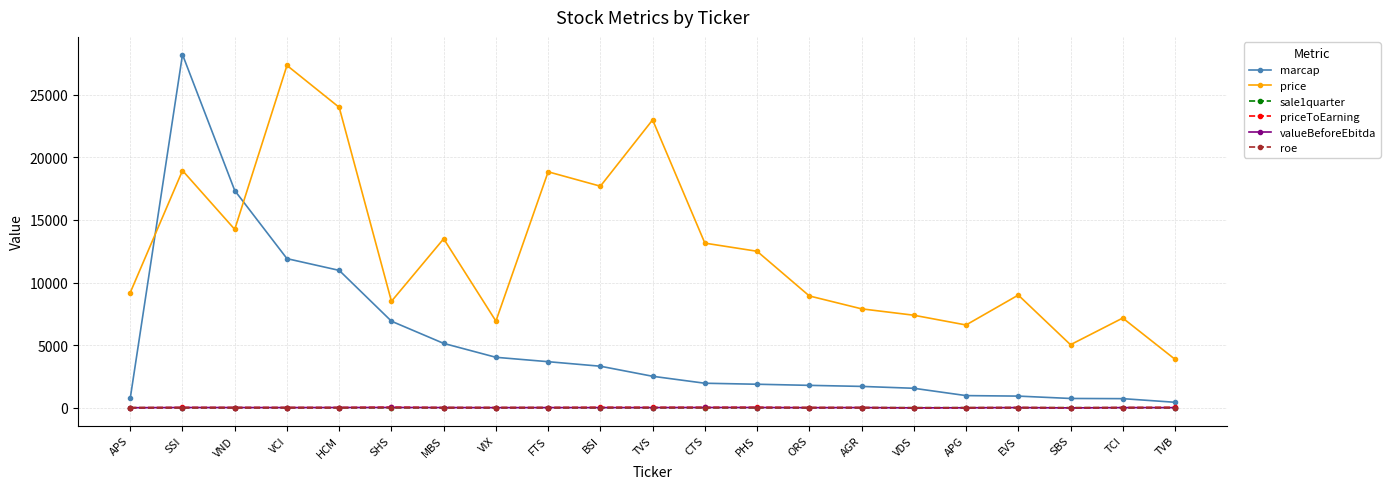

Which category has the highest value in the marcap series?

SSI